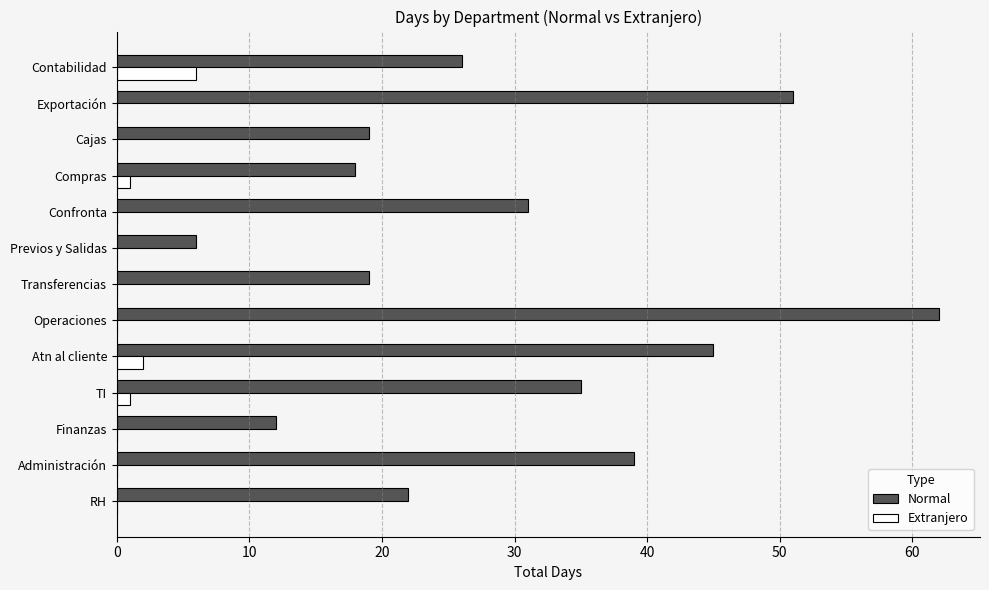

Which series changed the most between RH and Administración?

Normal